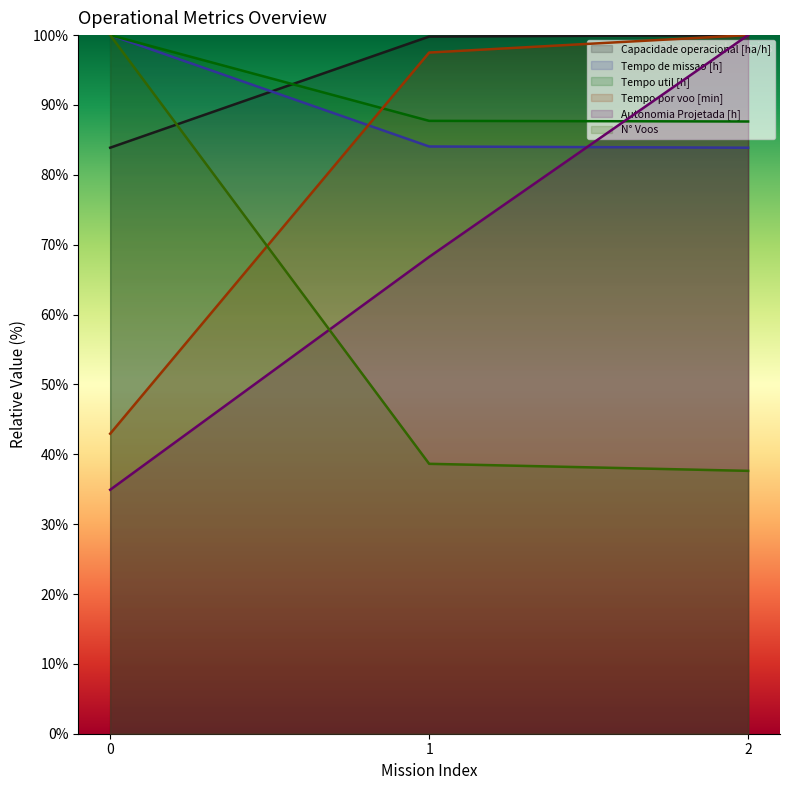

List the labels in order of Autonomia Projetada [h] value, smallest first.

0, 1, 2